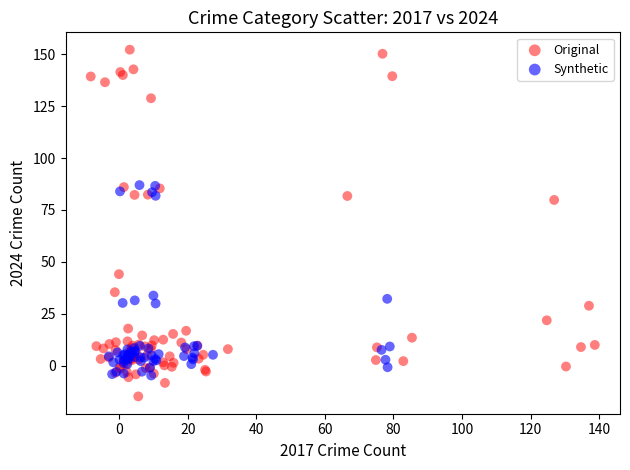

What are all the series names shown in the legend?

Original, Synthetic